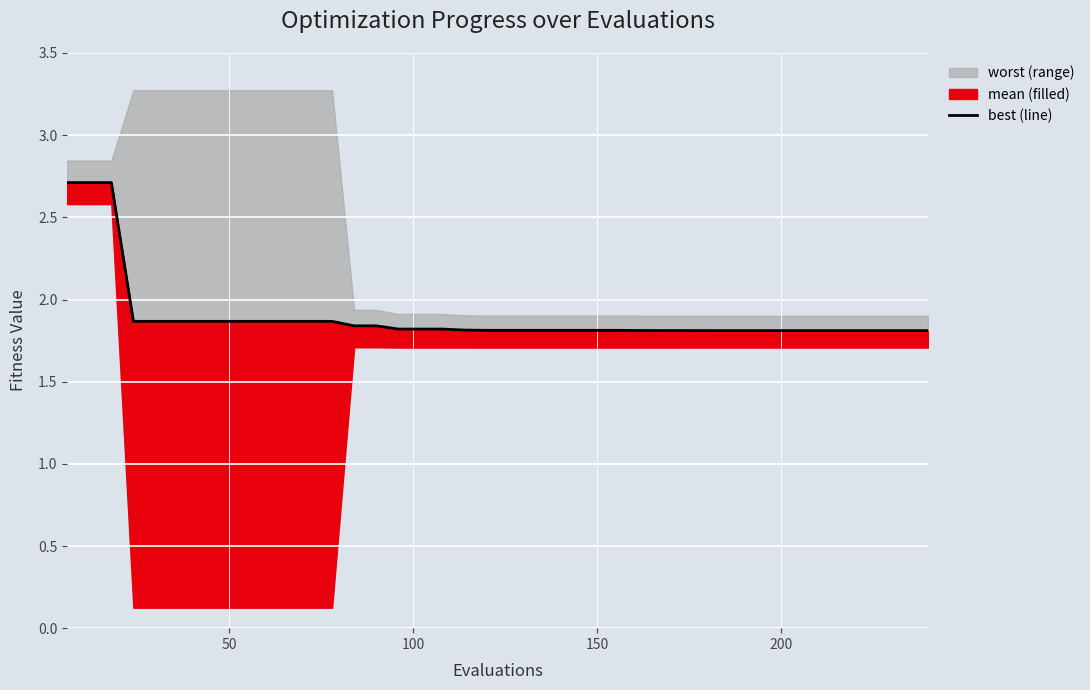

The value at 29 is 2.8. True or false?

False